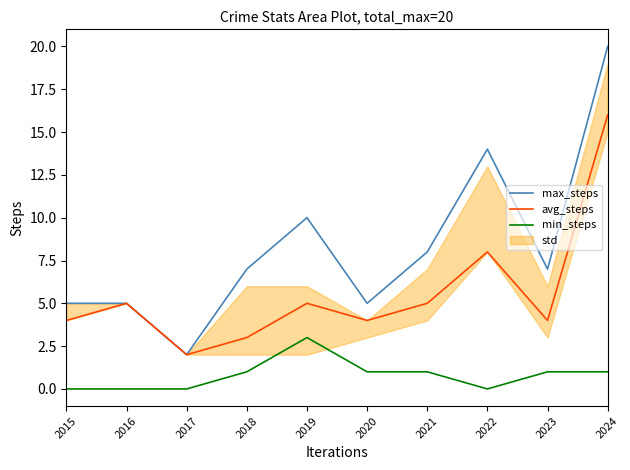

List the labels in order of max_steps value, smallest first.

2017, 2015, 2016, 2020, 2018, 2023, 2021, 2019, 2022, 2024